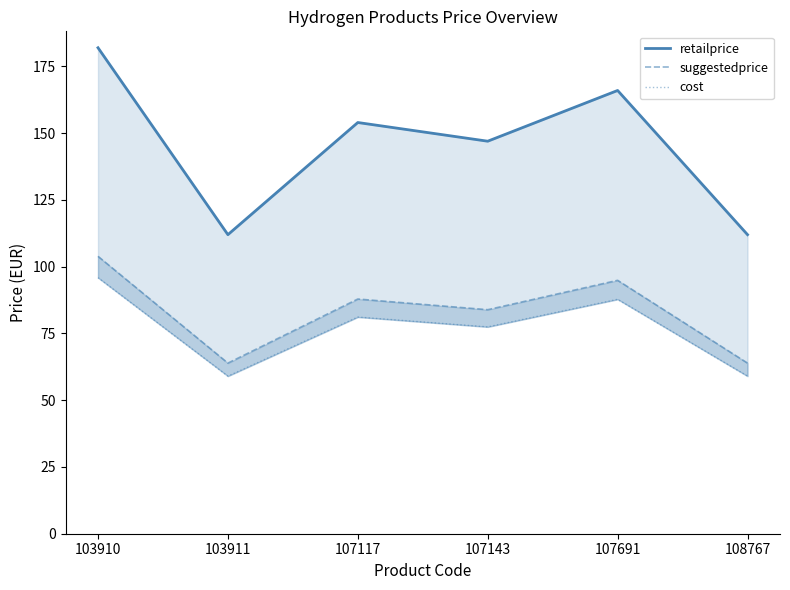

In suggestedprice, how many points are lower than both neighbors (excluding endpoints)?

2